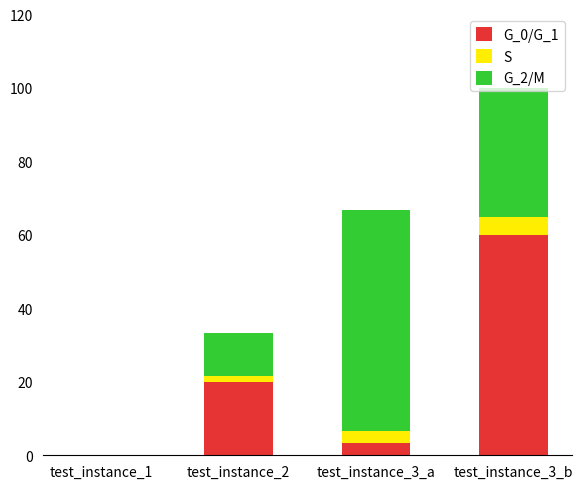

The G_0/G_1 series shows 33.6 at test_instance_1. True or false?

False